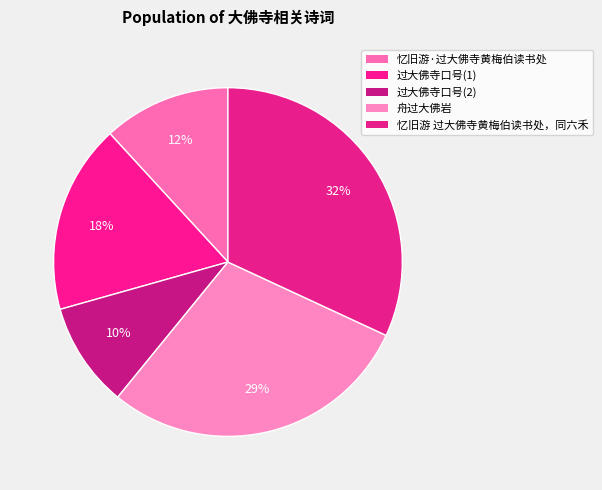

Which category has the biggest portion of the pie?

忆旧游 过大佛寺黄梅伯读书处，同六禾